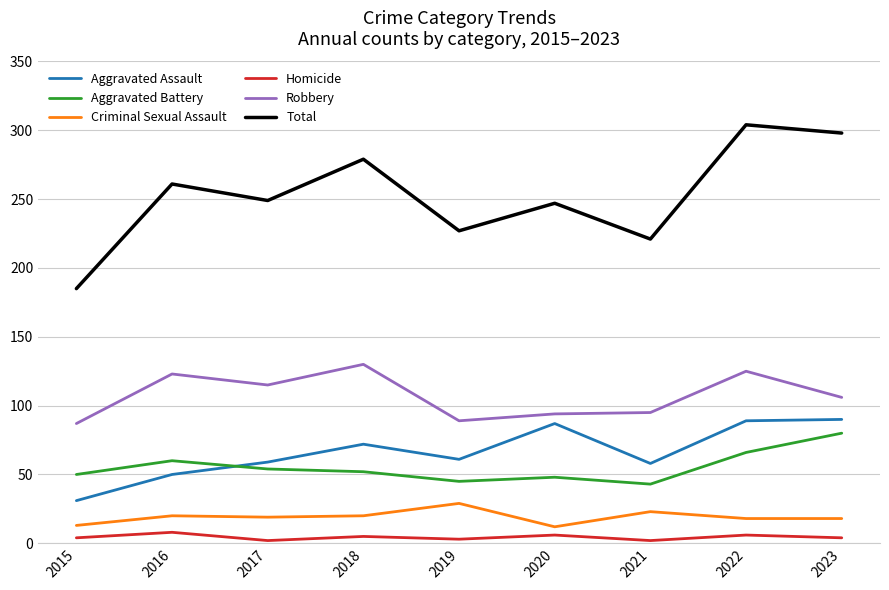

True or false: Robbery and Criminal Sexual Assault intersect in this chart.

False